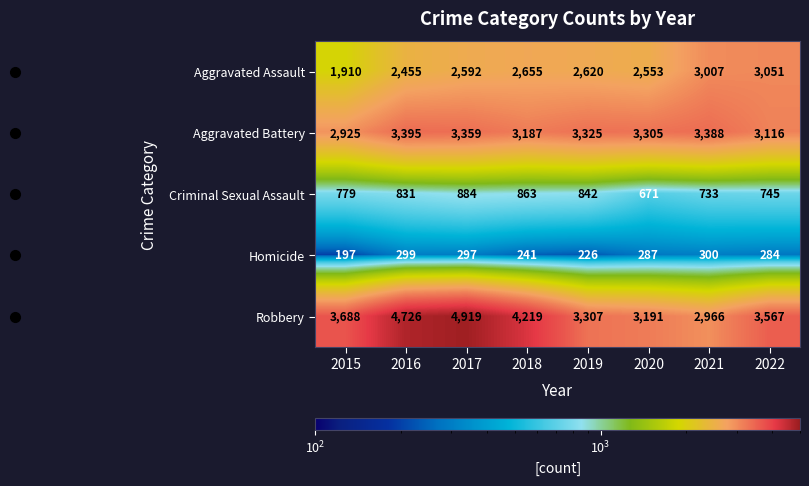

Which category has the lowest value across all series?

2015